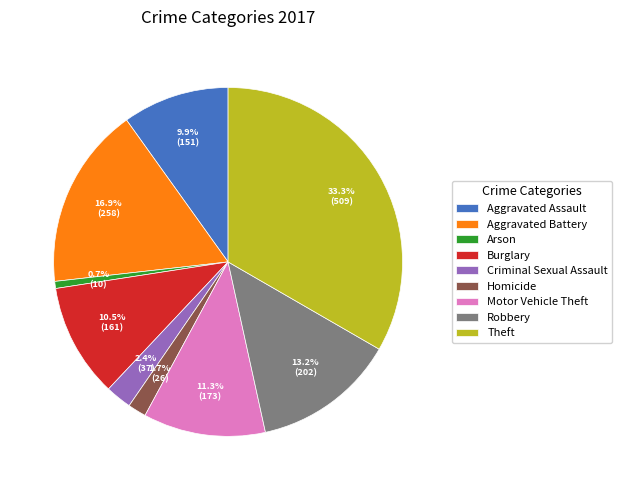

To the nearest percent, what is the combined percentage of Arson and Theft?

34%